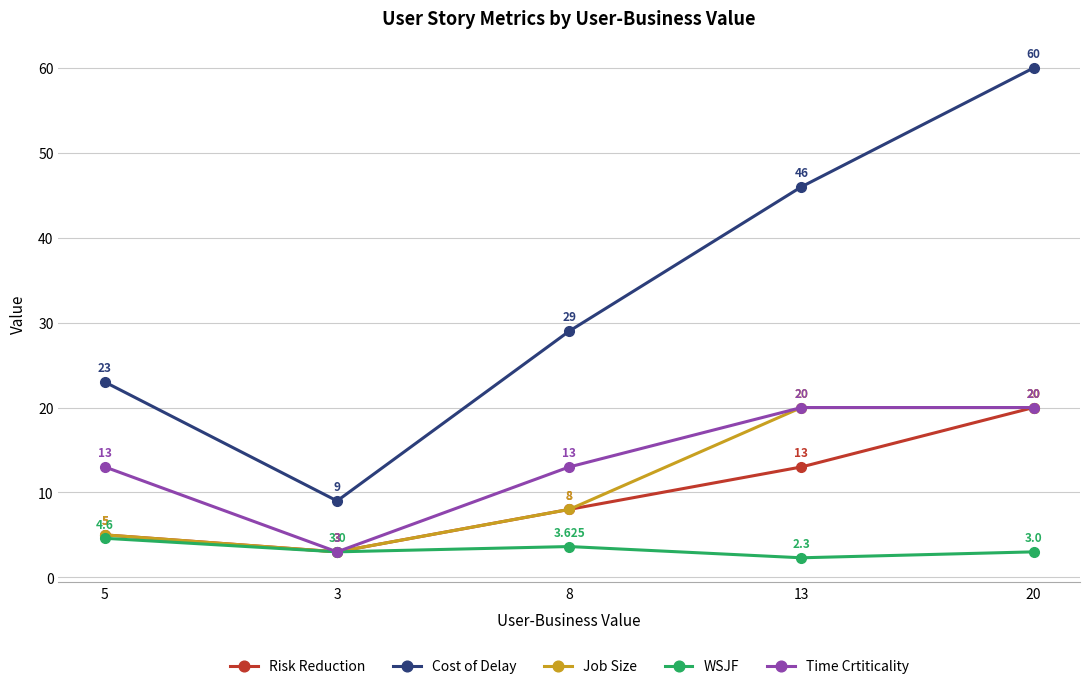

True or false: Cost of Delay and Job Size cross at least once.

False